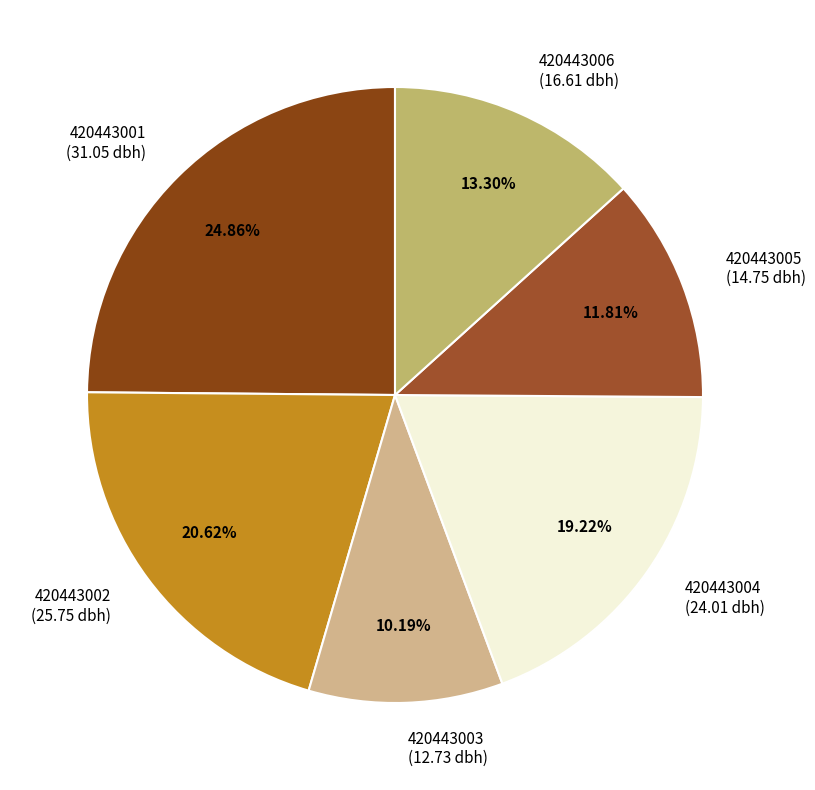

Which category has the smallest portion of the pie?

420443003